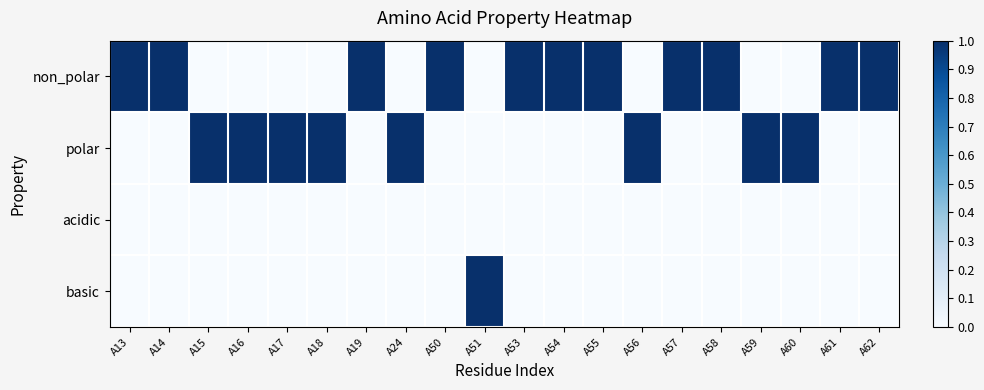

Reading left to right, extract all data points from this chart.

non_polar: A13=1	A14=1	A15=0	A16=0	A17=0	A18=0	A19=1	A24=0	A50=1	A51=0	A53=1	A54=1	A55=1	A56=0	A57=1	A58=1	A59=0	A60=0	A61=1	A62=1
polar: A13=0	A14=0	A15=1	A16=1	A17=1	A18=1	A19=0	A24=1	A50=0	A51=0	A53=0	A54=0	A55=0	A56=1	A57=0	A58=0	A59=1	A60=1	A61=0	A62=0
acidic: A13=0	A14=0	A15=0	A16=0	A17=0	A18=0	A19=0	A24=0	A50=0	A51=0	A53=0	A54=0	A55=0	A56=0	A57=0	A58=0	A59=0	A60=0	A61=0	A62=0
basic: A13=0	A14=0	A15=0	A16=0	A17=0	A18=0	A19=0	A24=0	A50=0	A51=1	A53=0	A54=0	A55=0	A56=0	A57=0	A58=0	A59=0	A60=0	A61=0	A62=0